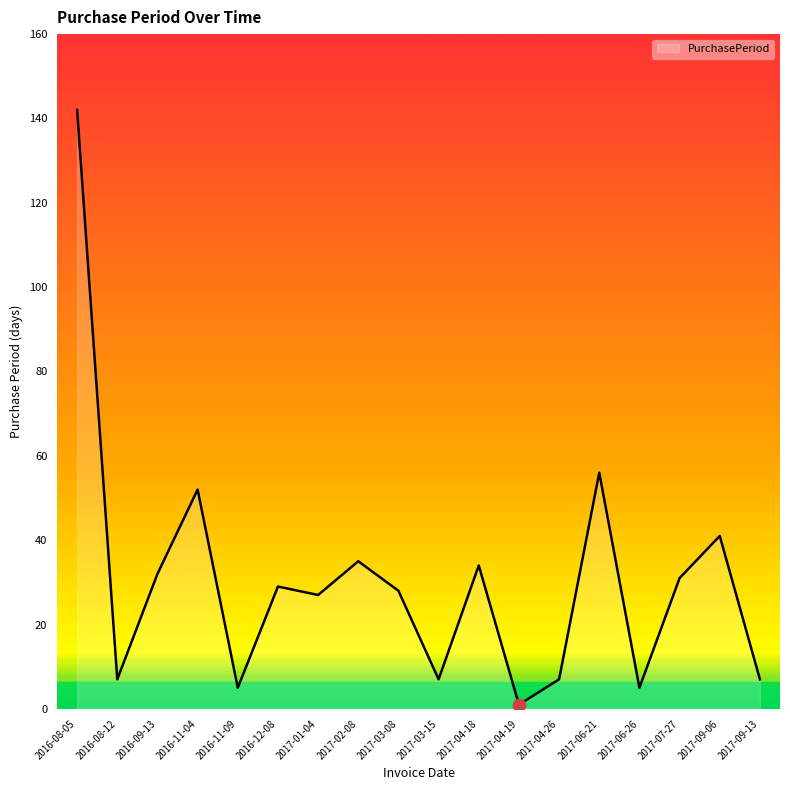

Approximately how many times larger is the value at 2016-08-12 compared to 2017-01-04?

0.3